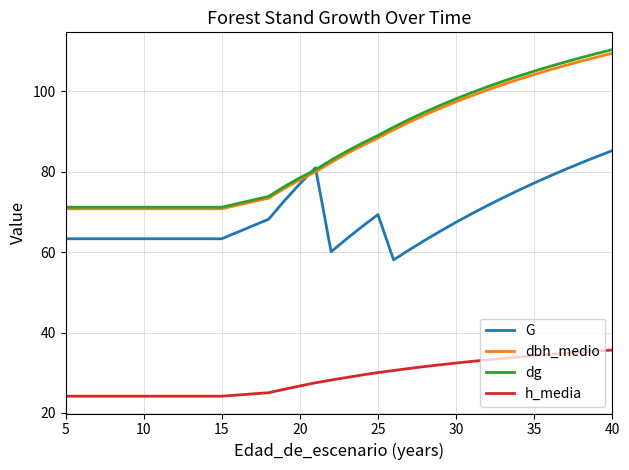

Which series has the largest range (max minus min)?

dg